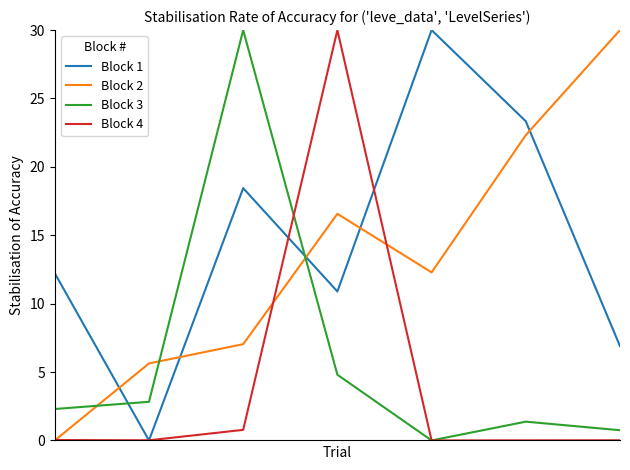

Which series ends up on top after the final intersection of Block 1 and Block 2?

Block 2